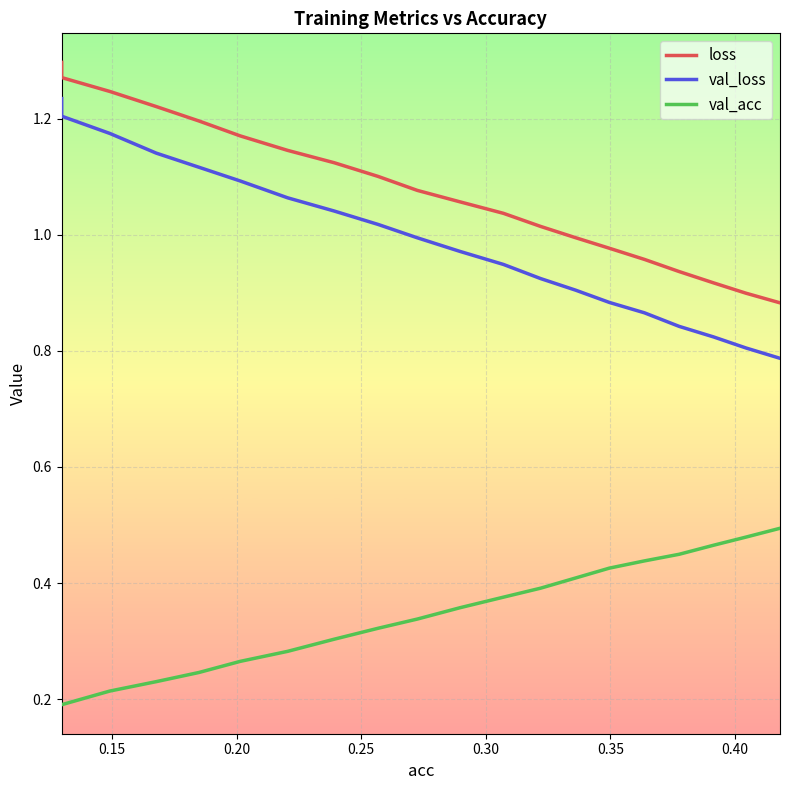

True or false: loss and val_loss cross at least once.

False